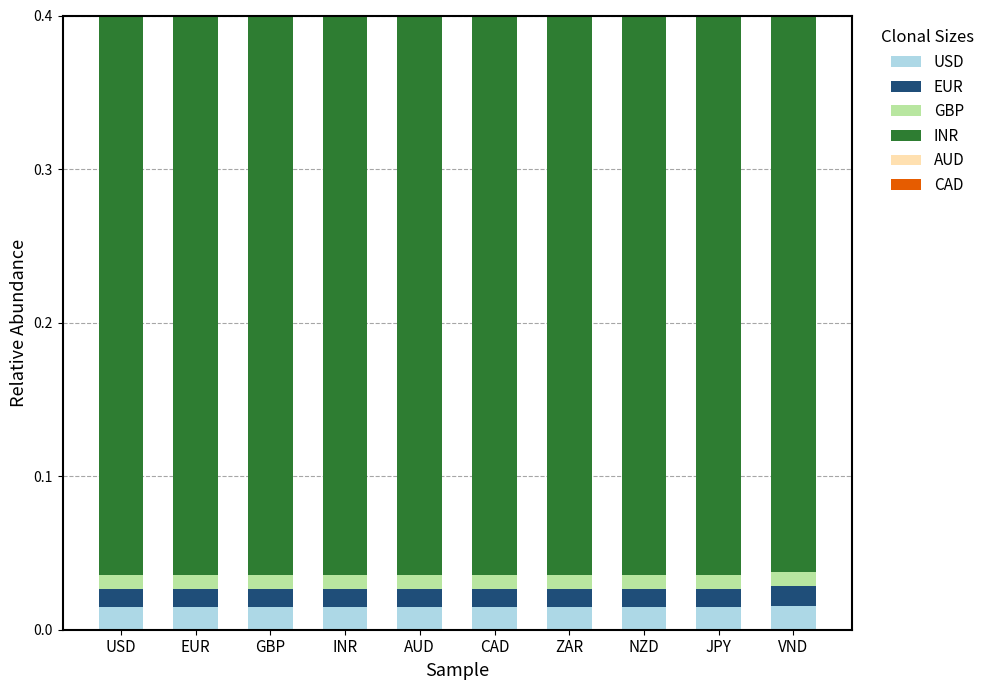

What is the label of the 4th bar from the right?

ZAR